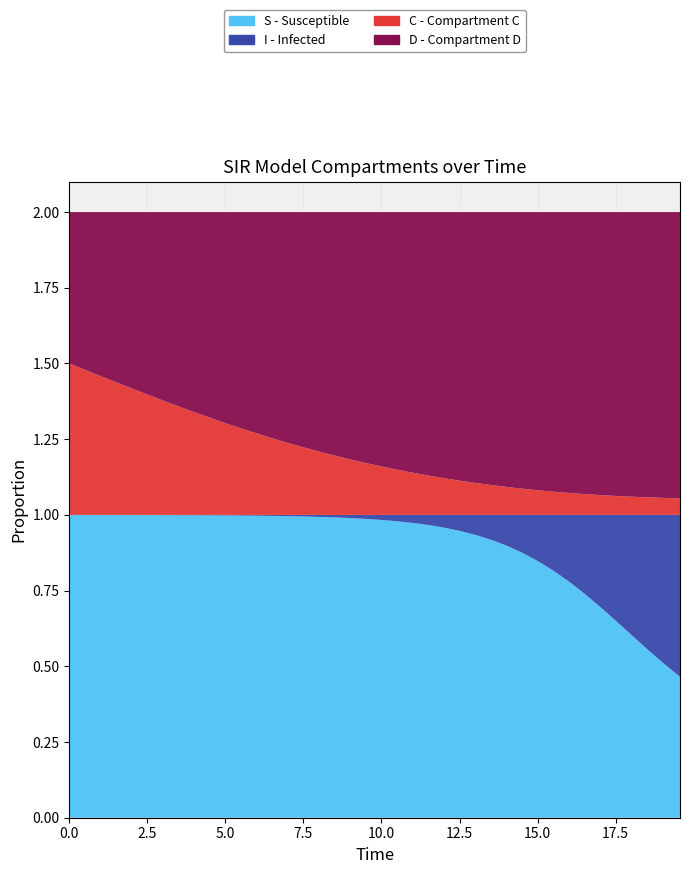

Reading left to right, extract all data points from this chart.

S: S=1.0	I=1.0	C=1.0	D=1.0	4=1.0	5=1.0	6=1.0	7=1.0	8=1.0	9=1.0	10=1.0	11=1.0	12=1.0	13=1.0	14=1.0	15=1.0	16=1.0	17=1.0	18=1.0	19=1.0	20=1.0	21=1.0	22=1.0	23=1.0	24=1.0	25=0.9	26=0.9	27=0.9	28=0.9	29=0.9	30=0.8	31=0.8	32=0.8	33=0.7	34=0.7	35=0.6	36=0.6	37=0.6	38=0.5	39=0.5
I: S=0.0	I=0.0	C=0.0	D=0.0	4=0.0	5=0.0	6=0.0	7=0.0	8=0.0	9=0.0	10=0.0	11=0.0	12=0.0	13=0.0	14=0.0	15=0.0	16=0.0	17=0.0	18=0.0	19=0.0	20=0.0	21=0.0	22=0.0	23=0.0	24=0.0	25=0.1	26=0.1	27=0.1	28=0.1	29=0.1	30=0.2	31=0.2	32=0.2	33=0.3	34=0.3	35=0.4	36=0.4	37=0.4	38=0.5	39=0.5
C: S=0.5	I=0.5	C=0.5	D=0.4	4=0.4	5=0.4	6=0.4	7=0.4	8=0.3	9=0.3	10=0.3	11=0.3	12=0.3	13=0.3	14=0.2	15=0.2	16=0.2	17=0.2	18=0.2	19=0.2	20=0.2	21=0.1	22=0.1	23=0.1	24=0.1	25=0.1	26=0.1	27=0.1	28=0.1	29=0.1	30=0.1	31=0.1	32=0.1	33=0.1	34=0.1	35=0.1	36=0.1	37=0.1	38=0.1	39=0.1
D: S=0.5	I=0.5	C=0.5	D=0.6	4=0.6	5=0.6	6=0.6	7=0.6	8=0.7	9=0.7	10=0.7	11=0.7	12=0.7	13=0.7	14=0.8	15=0.8	16=0.8	17=0.8	18=0.8	19=0.8	20=0.8	21=0.9	22=0.9	23=0.9	24=0.9	25=0.9	26=0.9	27=0.9	28=0.9	29=0.9	30=0.9	31=0.9	32=0.9	33=0.9	34=0.9	35=0.9	36=0.9	37=0.9	38=0.9	39=0.9